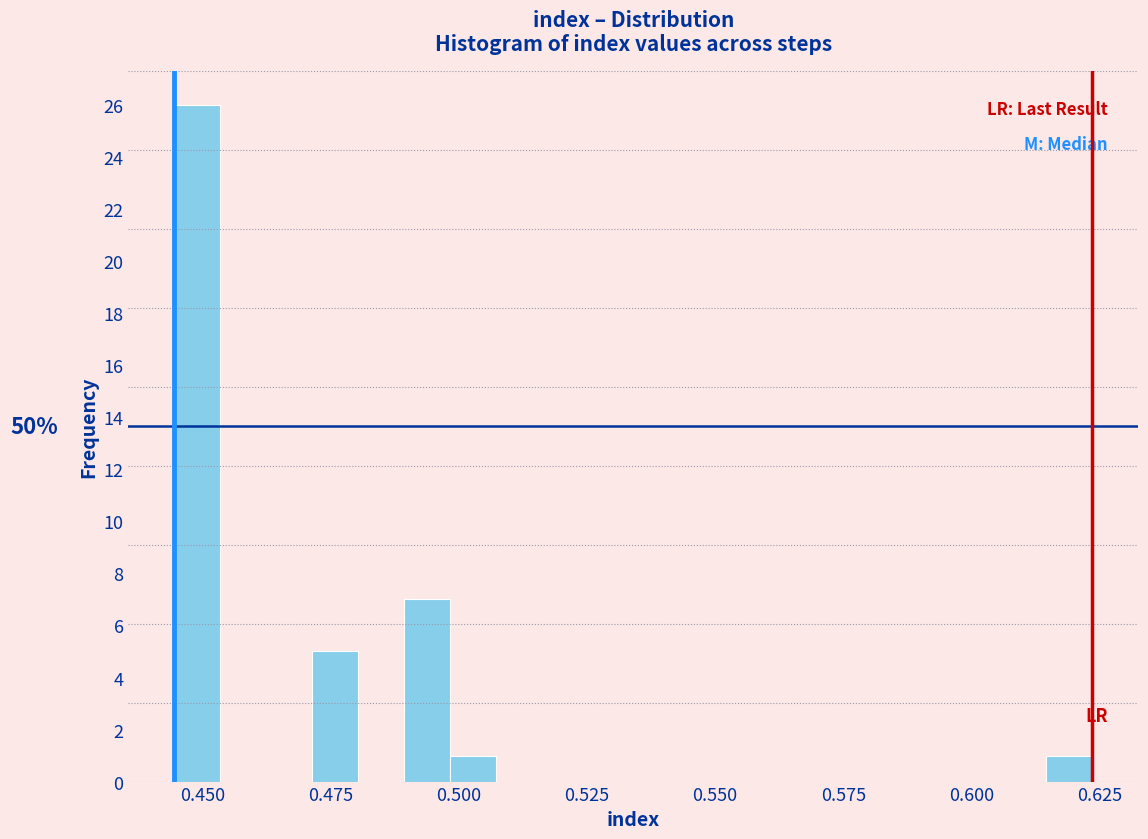

Around what value on the x-axis is the tallest bar? Give the approximate position of its centre, as read against the axis.

0.450